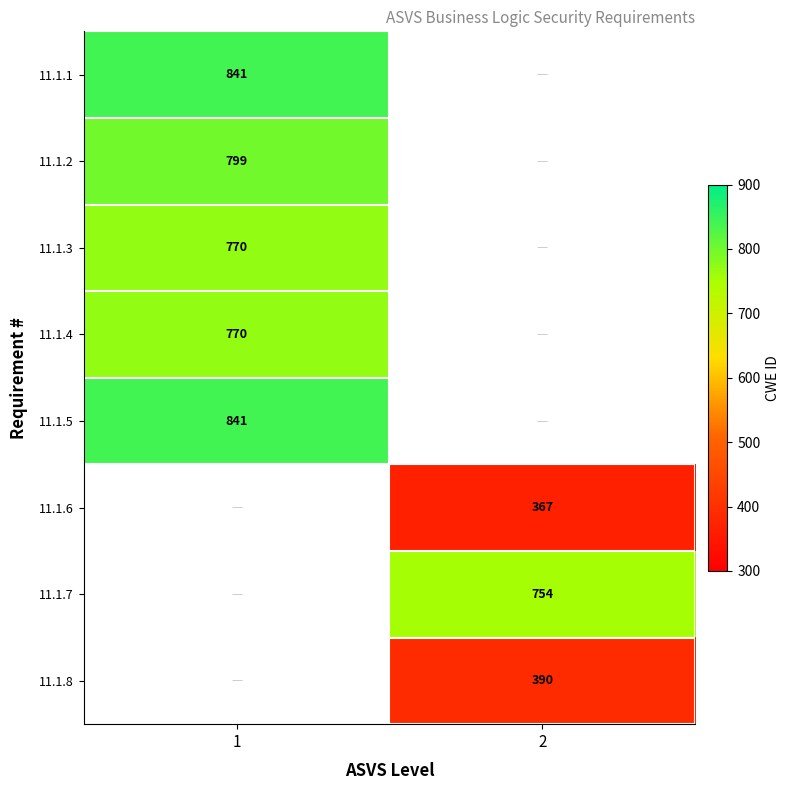

What is the spread (max minus min) of values at 1?

71.0